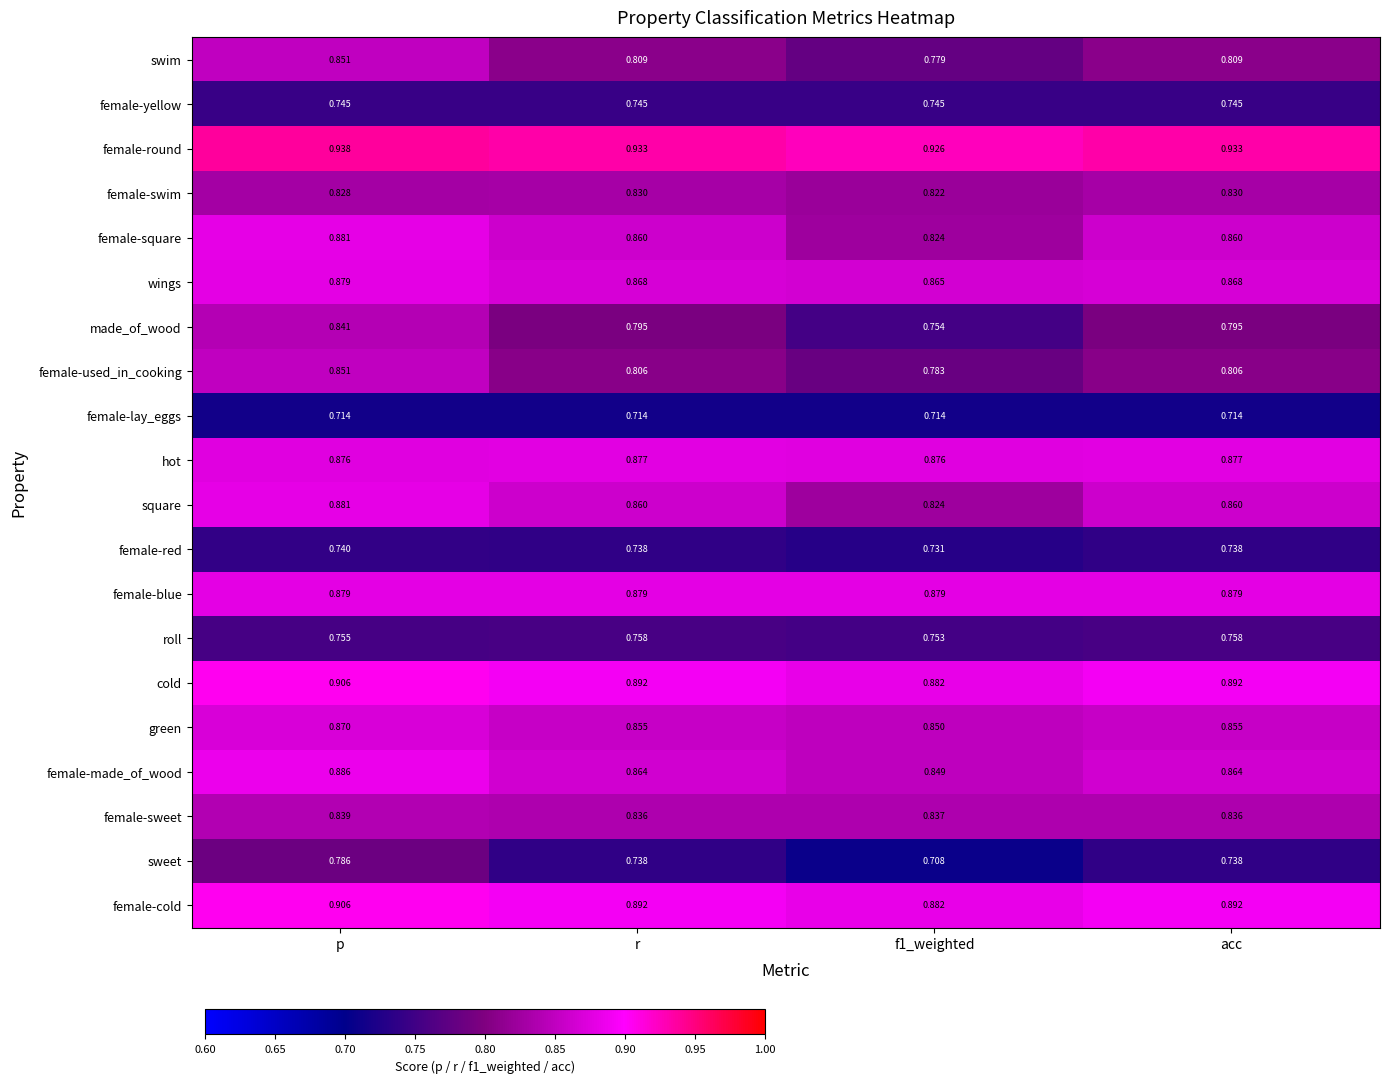

At which category does the chart reach its peak across all series?

p